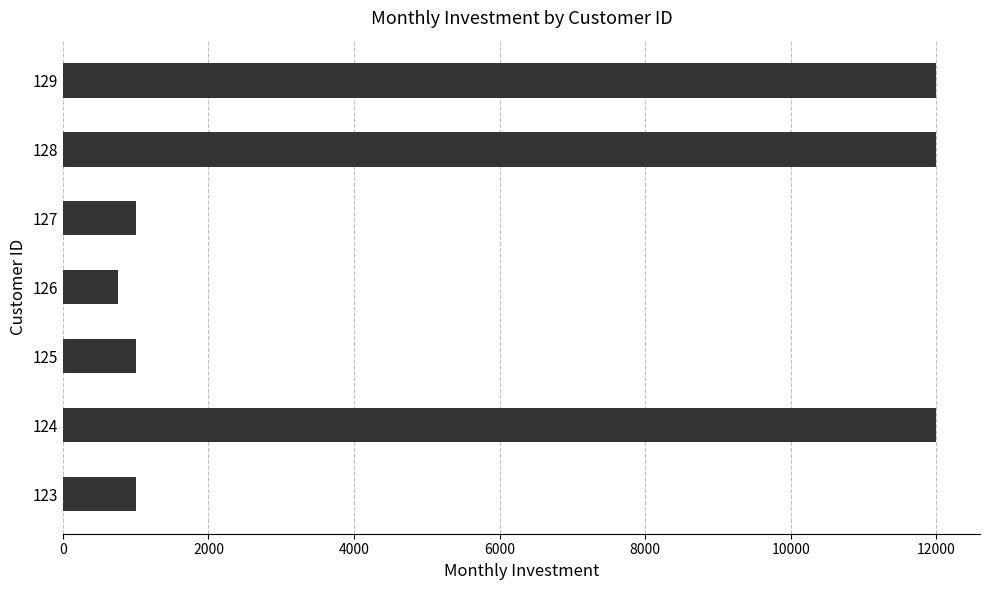

Count the number of categories in the chart.

7